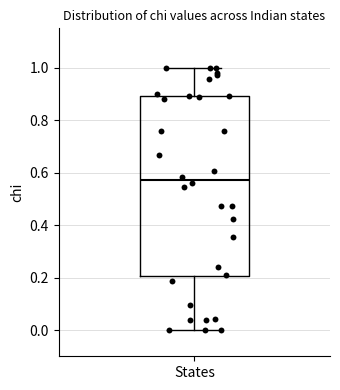

Read this box plot against the y-axis: the position of the median line, the range covered by the box, and the ends of both whiskers. The values are not printed on the chart, so give them approximately, as read against the axis.

median 0.58, box 0.20 to 0.90, whiskers 0.00 to 1.00